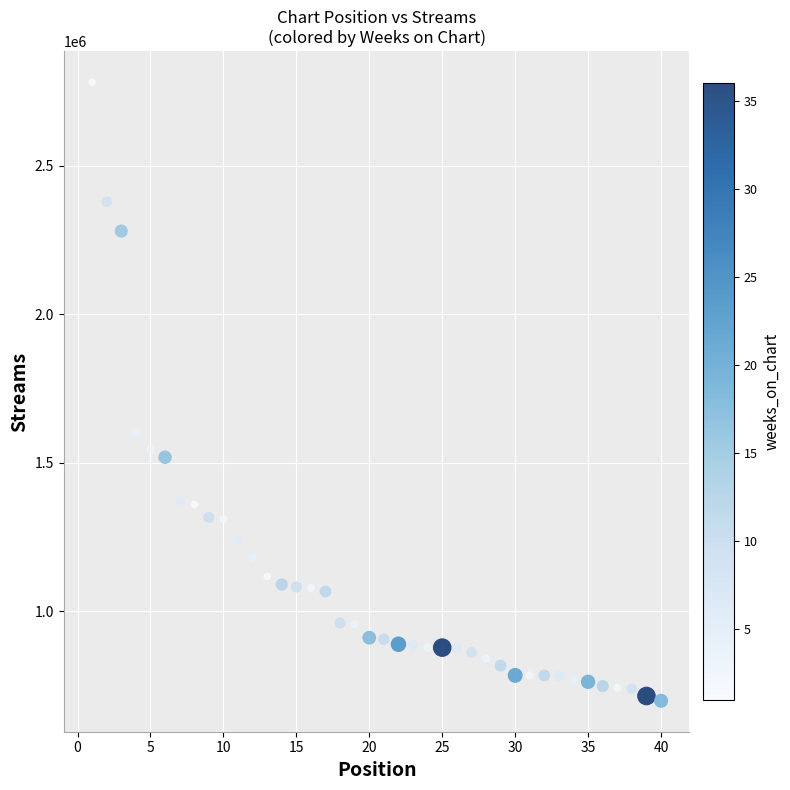

What Y value in the scatter plot is closest to 1740081?

1597217